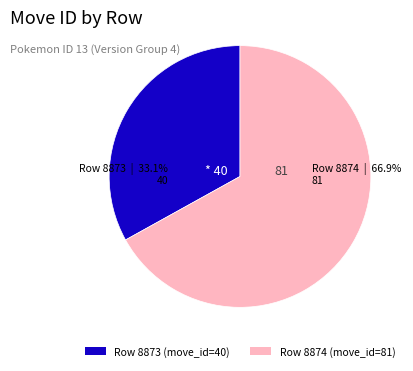

What is the smallest slice in the pie chart?

Row 8873 (move_id=40)